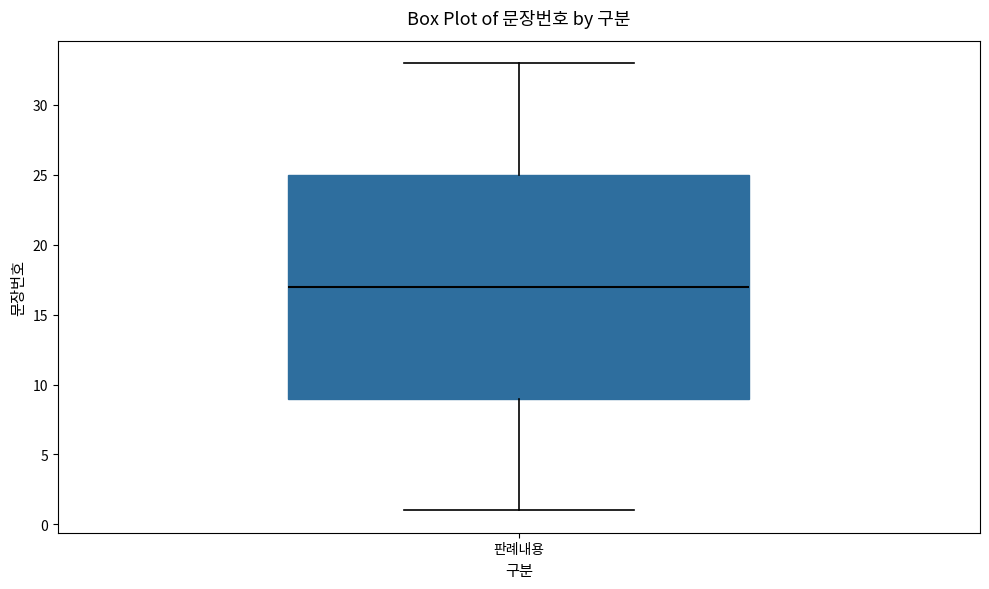

Transcribe this box plot: give where the median line is, the range the box spans, and where the two whiskers end, as read against the y-axis. The values are not printed on the chart, so give them approximately, as read against the axis.

median 17, box 9 to 25, whiskers 1 to 33